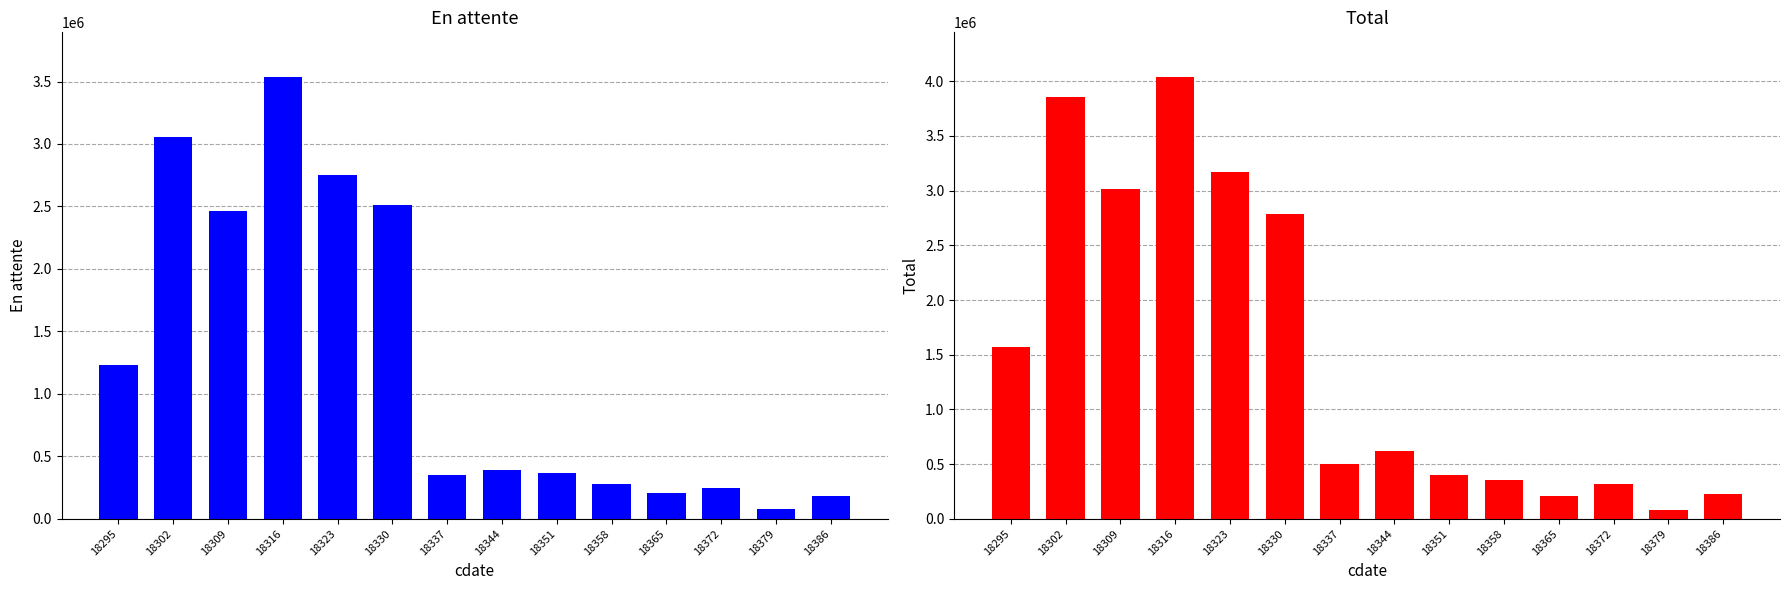

What are all the series names shown in the legend?

En attente, Total